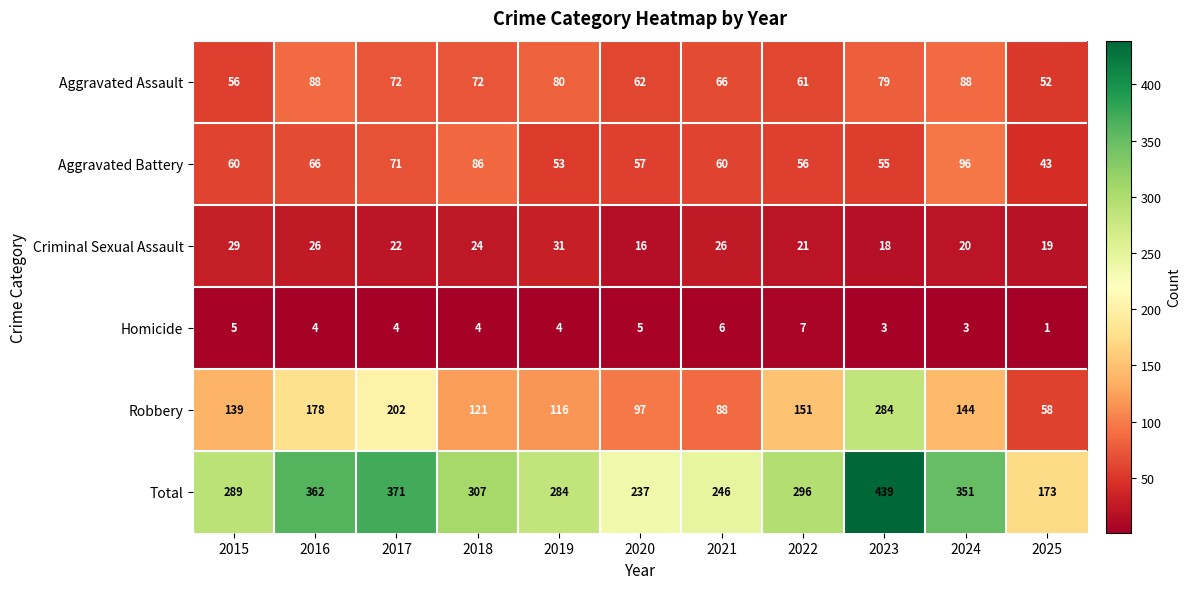

Rank the series by their maximum value, from lowest to highest.

Homicide, Criminal Sexual Assault, Aggravated Assault, Aggravated Battery, Robbery, Total